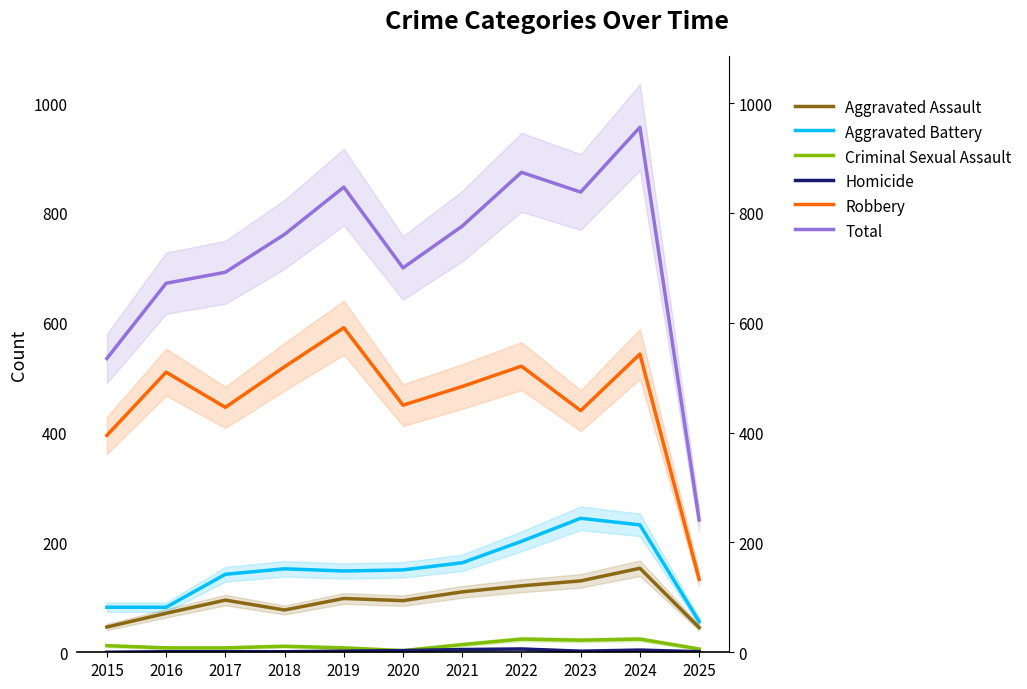

List the series in order of their peak value, lowest first.

Homicide, Criminal Sexual Assault, Aggravated Assault, Aggravated Battery, Robbery, Total